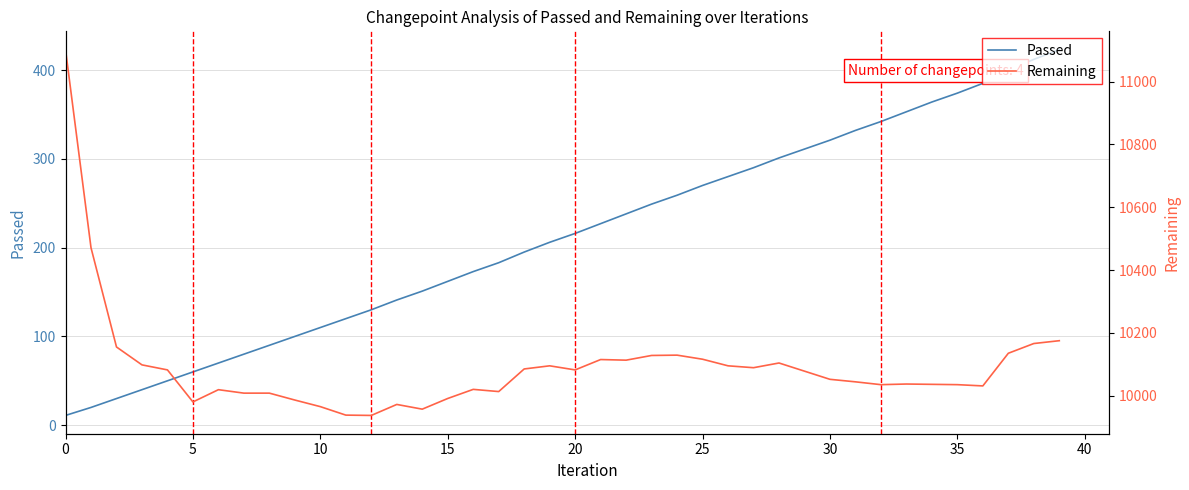

True or false: Remaining and Passed cross at least once.

False